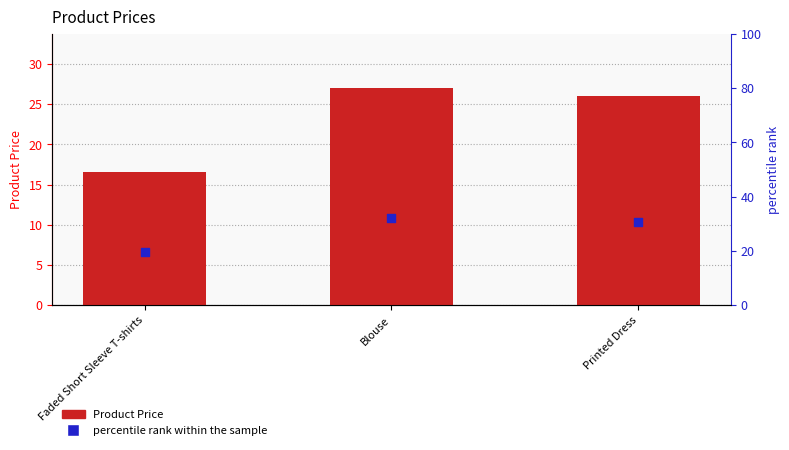

At which category is the sum across all series the highest?

Blouse